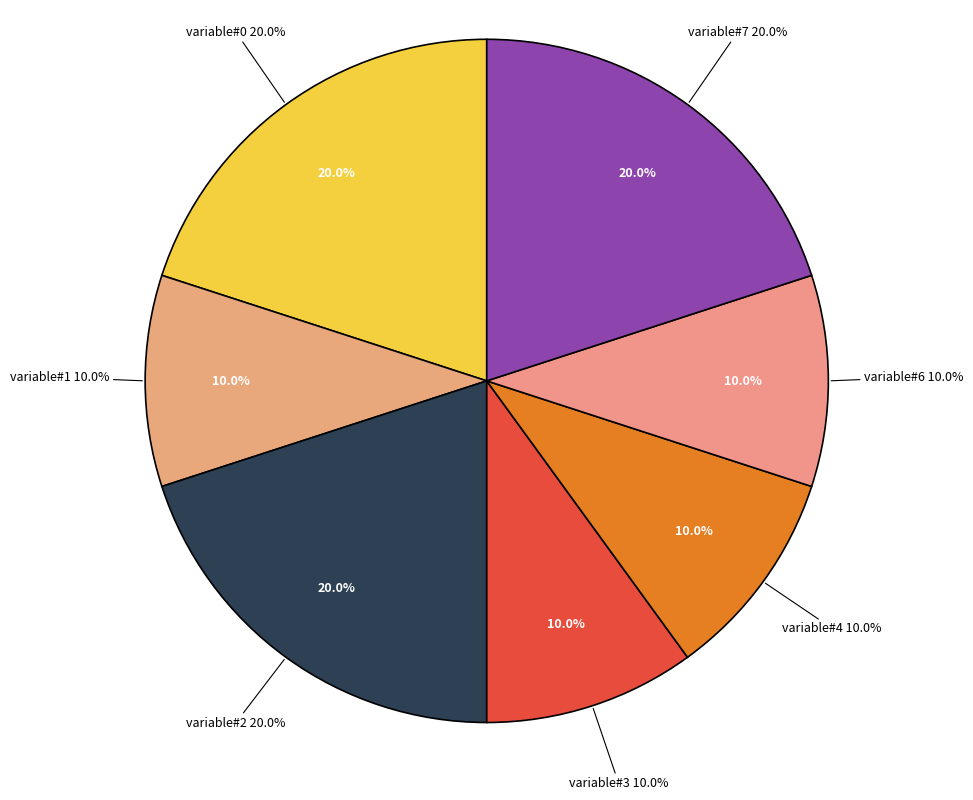

What percentage is the variable#1 slice, to the nearest percent?

10%